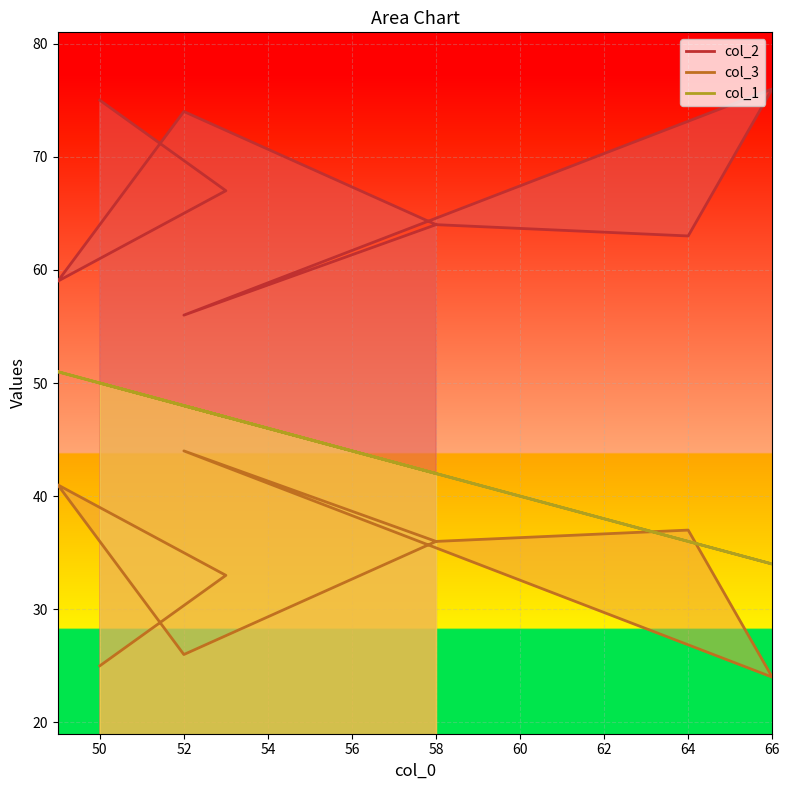

At which category does col_3 reach its first local peak?

52